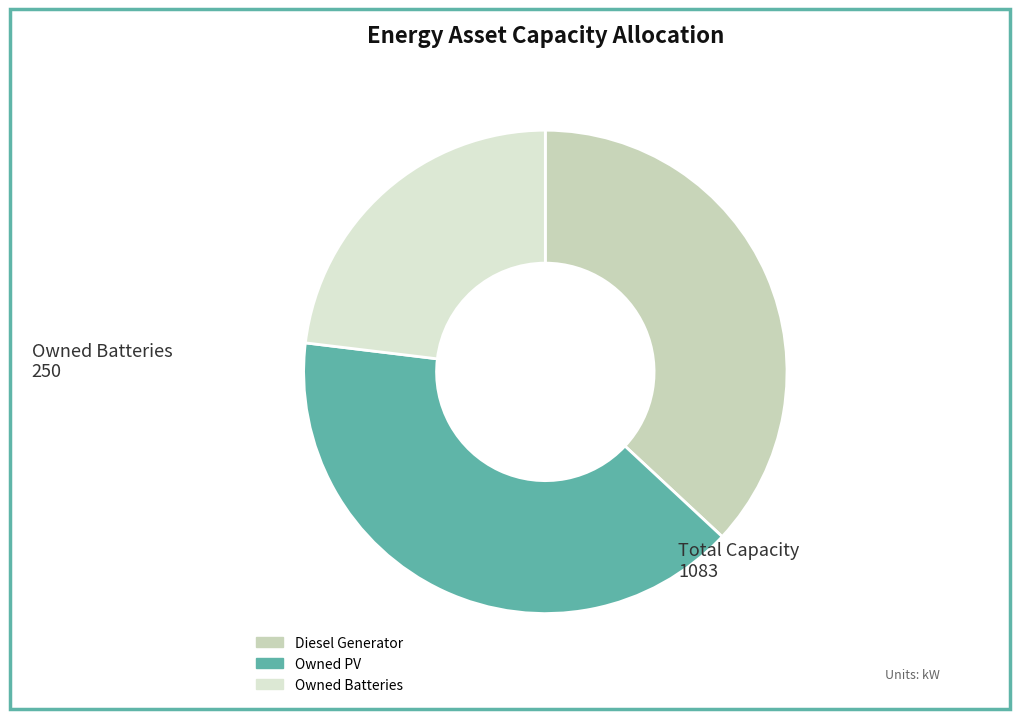

Which category has the biggest portion of the pie?

Owned PV